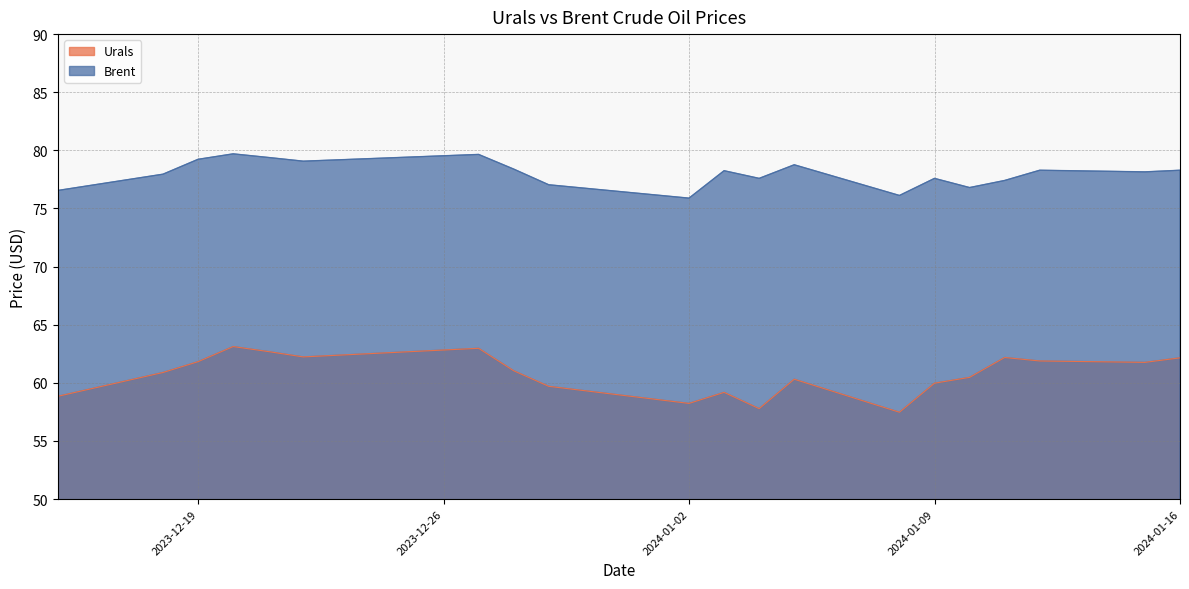

At which category does the chart reach its peak across all series?

2023-12-20